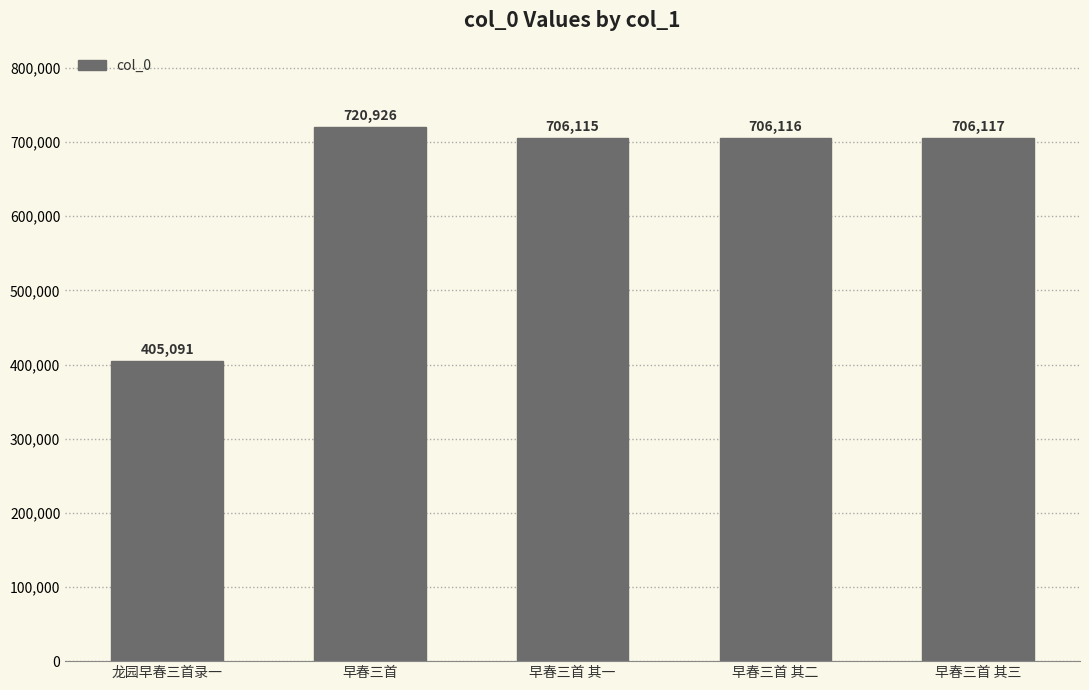

What is the average value?

648873